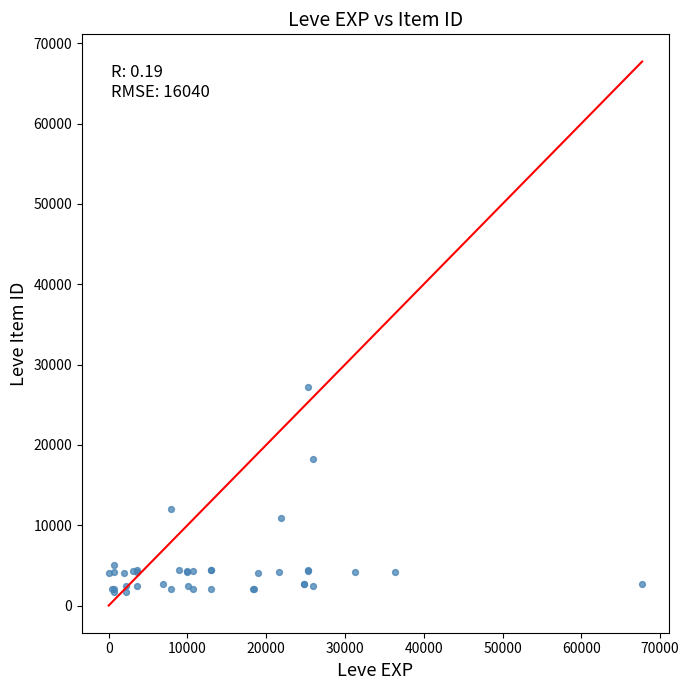

What Y value in the scatter plot is closest to 14448?

12018